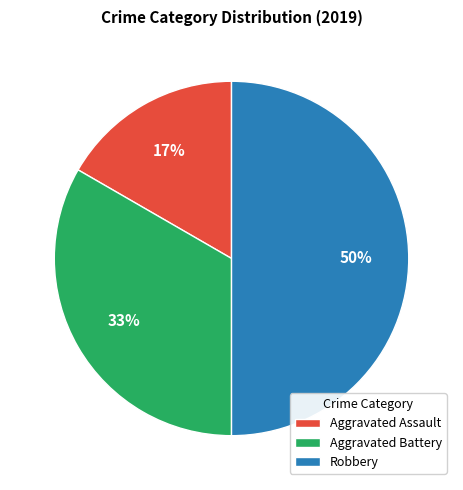

The Aggravated Assault slice represents 5% of the pie. True or false?

False